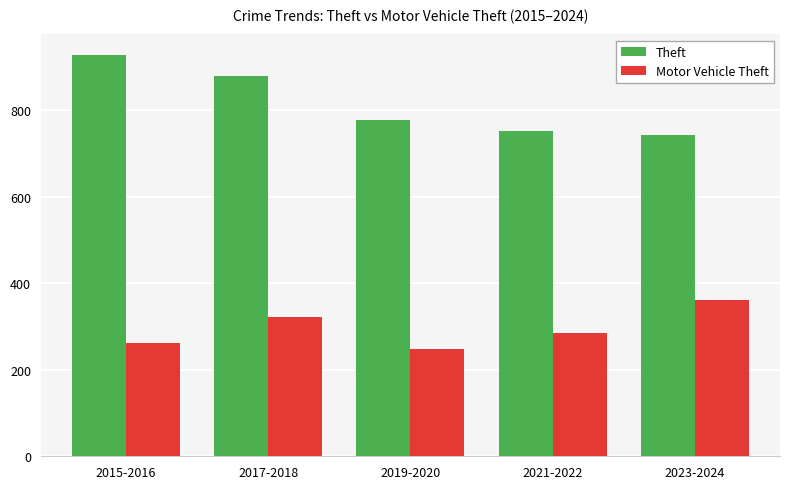

Reading left to right, what are all the values shown in this chart?

Theft: 2015-2016=929.0	2017-2018=880.0	2019-2020=778.5	2021-2022=752.5	2023-2024=743.5
Motor Vehicle Theft: 2015-2016=263.0	2017-2018=321.0	2019-2020=247.0	2021-2022=284.5	2023-2024=361.0